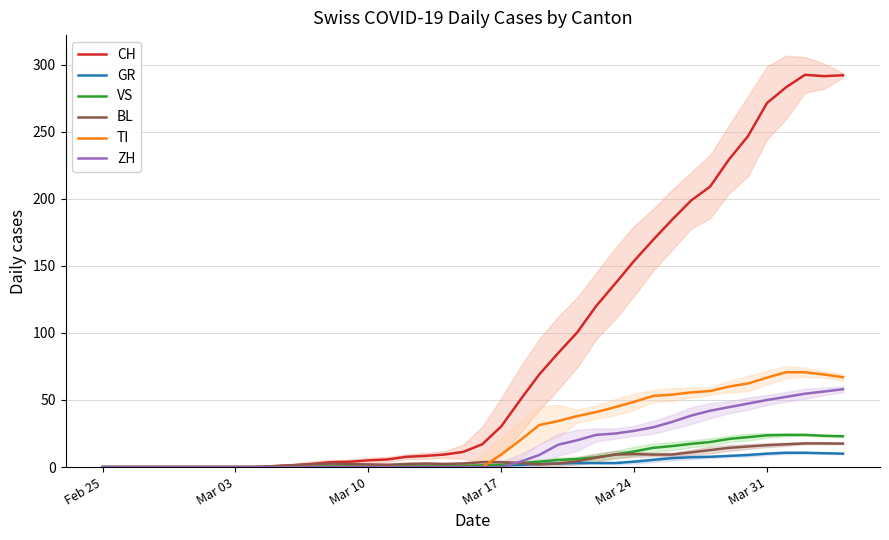

What is the maximum value for VS?

24.0